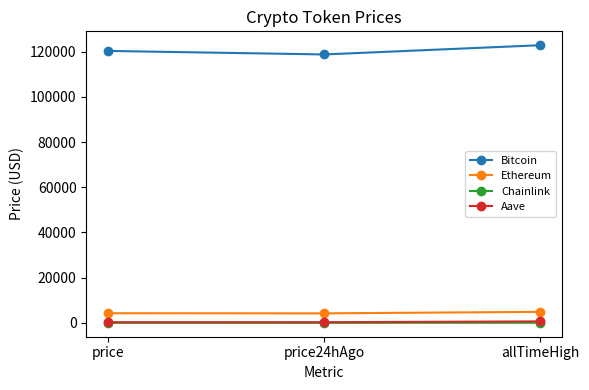

At how many categories does at least one series exceed 39462?

3